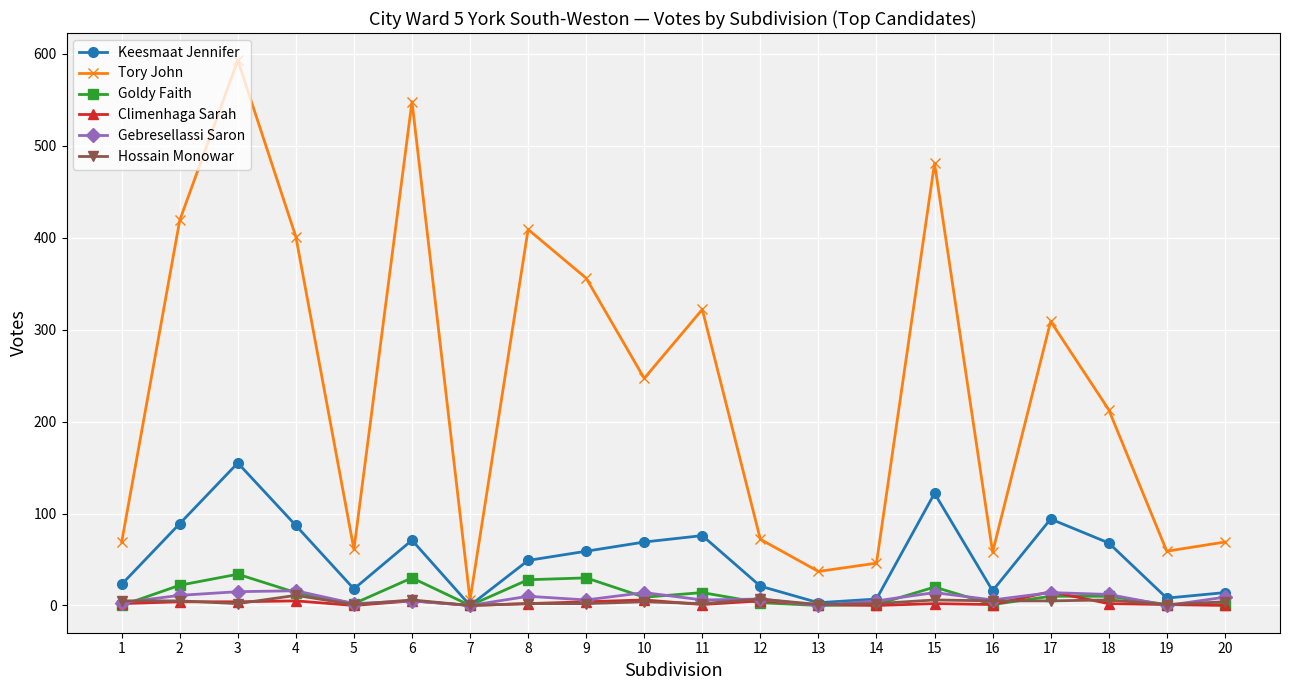

Which series has the largest range (max minus min)?

Tory John